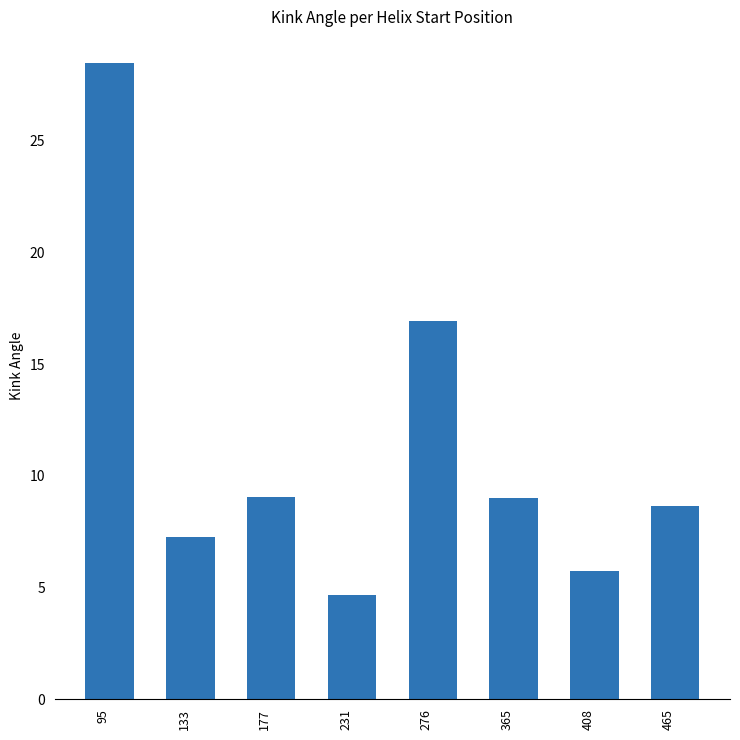

What is the change in value from 95 to 365?

-19.5